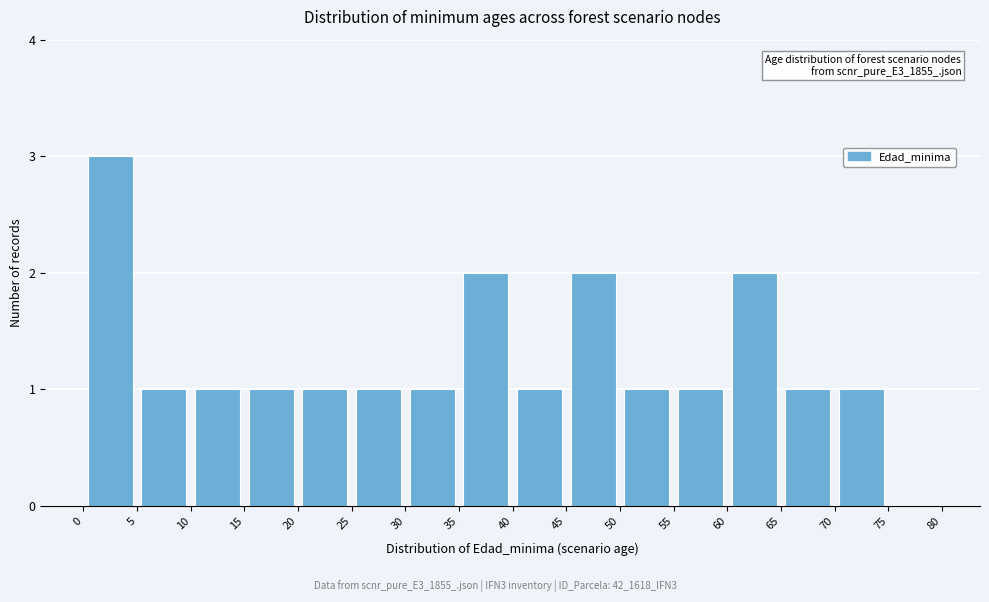

Over which range of the x-axis is the bar tallest?

0 to 5